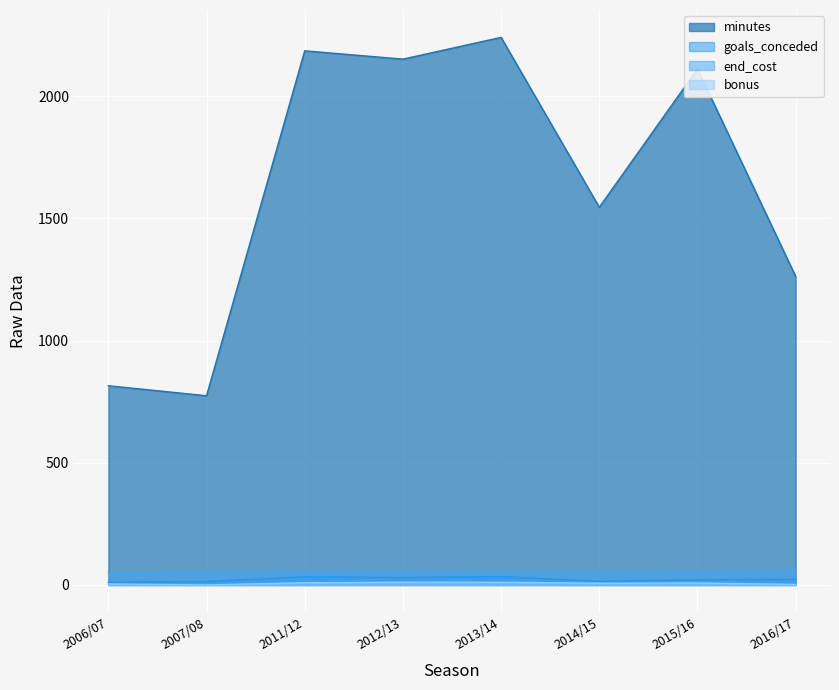

How many interior local peaks does the goals_conceded series have?

2